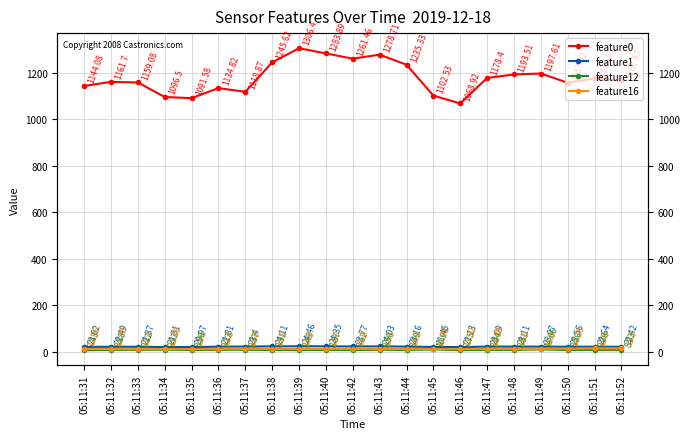

Is this an area chart (filled region under the line)?

No